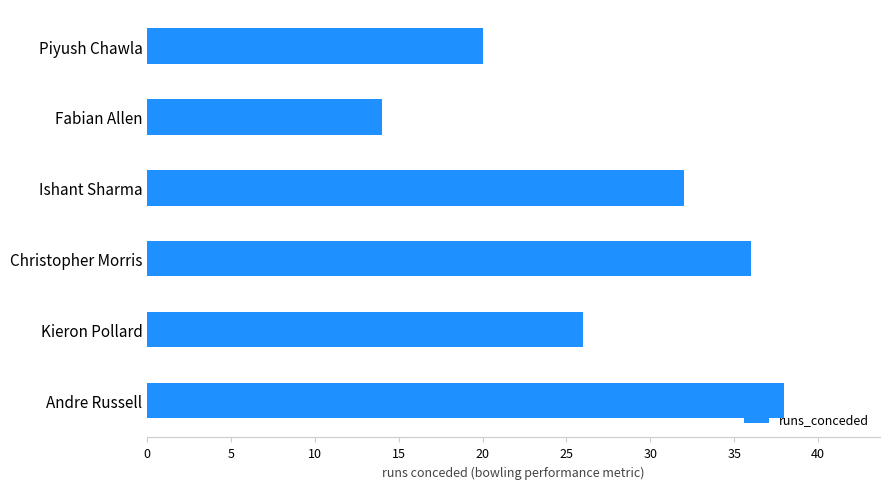

Does the chart contain stacked bars?

No